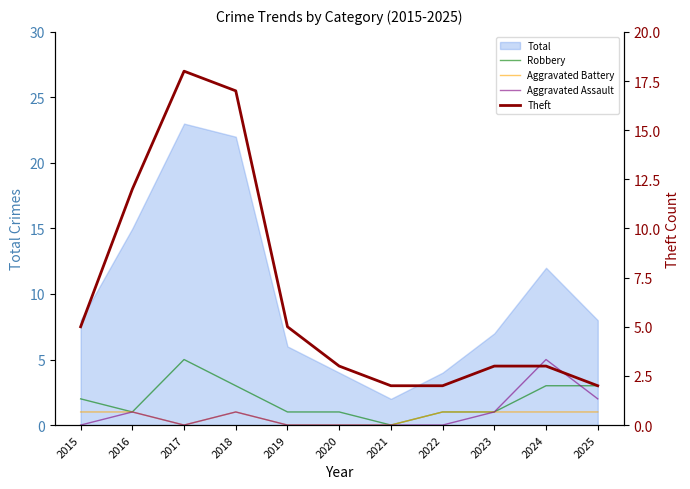

Reading left to right, list all the values displayed in this chart.

Robbery: 2	1	5	3	1	1	0	1	1	3	3
Aggravated Battery: 1	1	0	1	0	0	0	1	1	1	1
Aggravated Assault: 0	1	0	1	0	0	0	0	1	5	2
Theft: 5	12	18	17	5	3	2	2	3	3	2